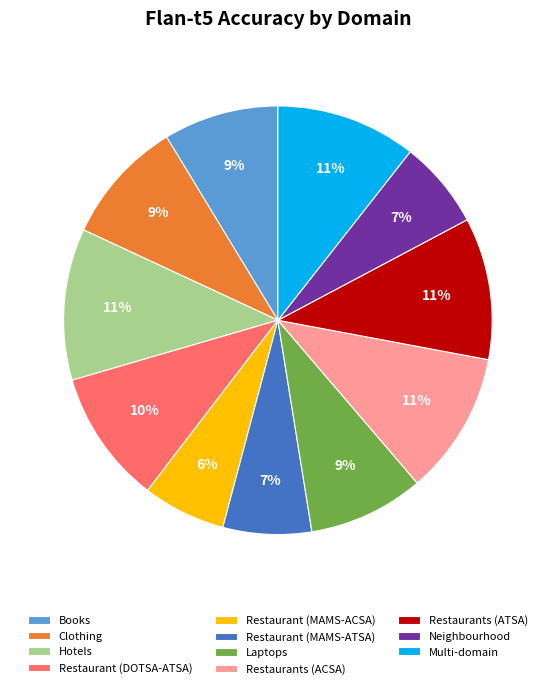

What percentage is the Hotels slice, to the nearest percent?

11%